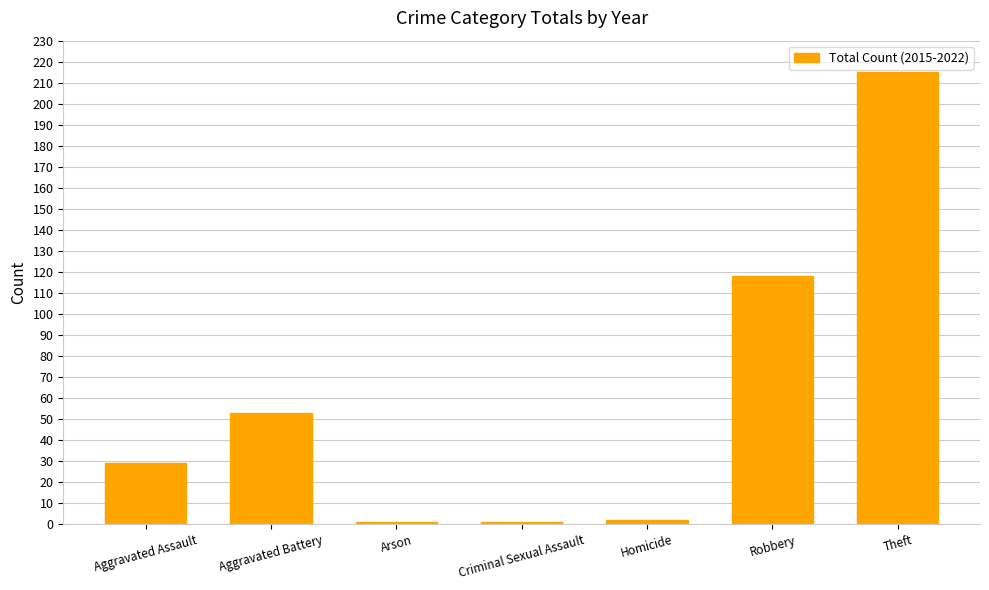

Reading left to right, list all the values displayed in this chart.

29	53	1	1	2	118	215